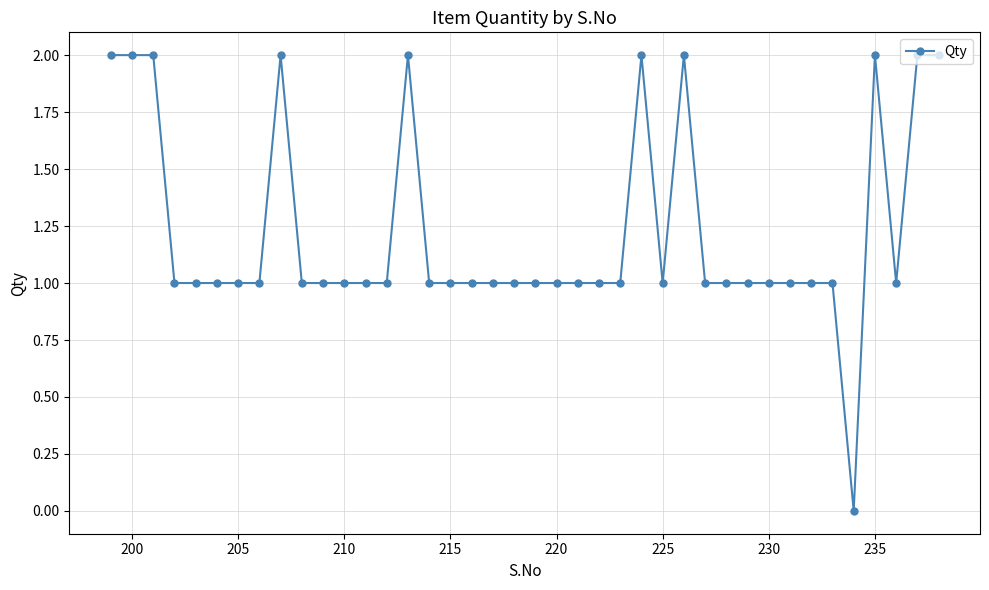

What is the sum of all values?

49